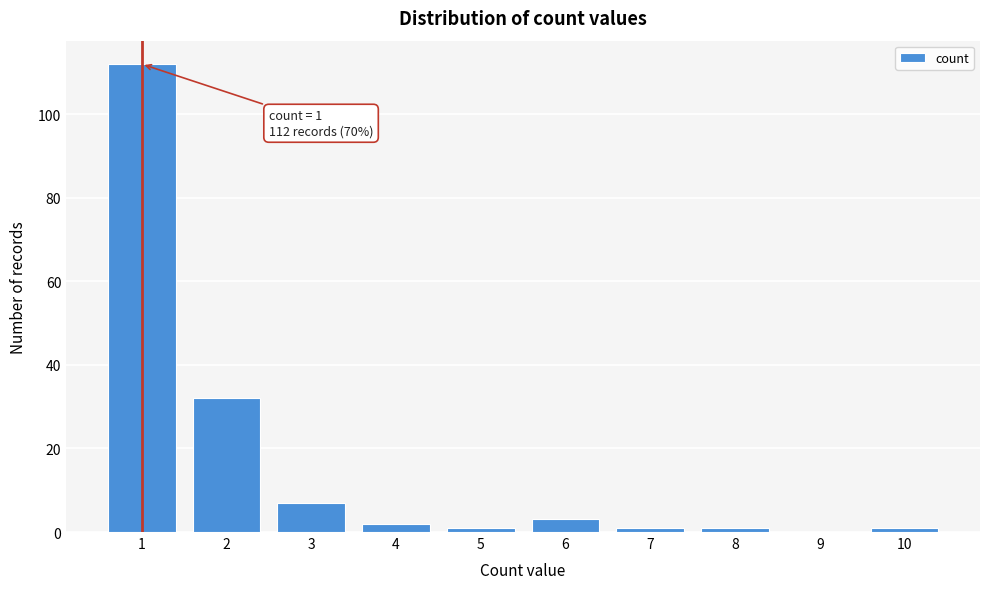

Reading left to right, extract all data points from this chart.

1=112	2=32	3=7	4=2	5=1	6=3	7=1	8=1	9=0	10=1